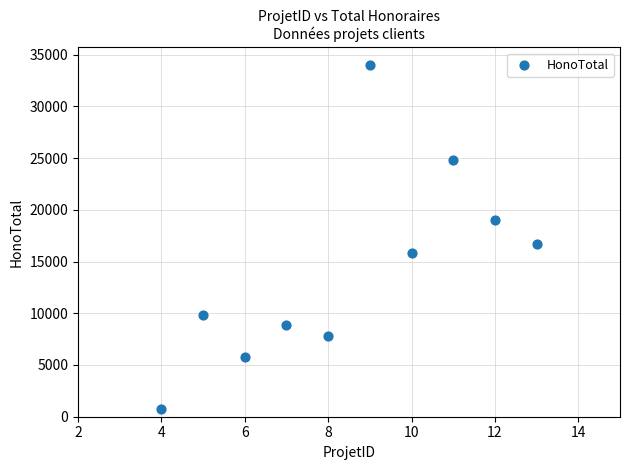

What is the range of Y values (max minus min)?

33250.0